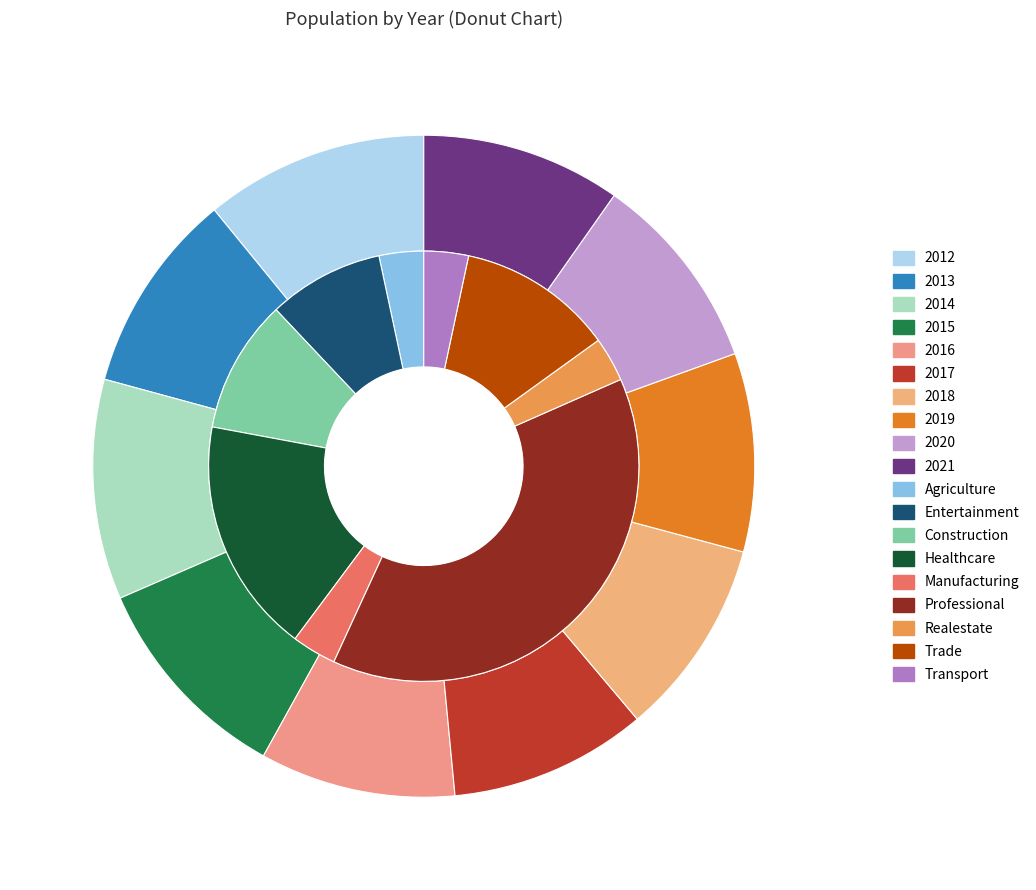

What is the largest slice in the pie chart?

2012